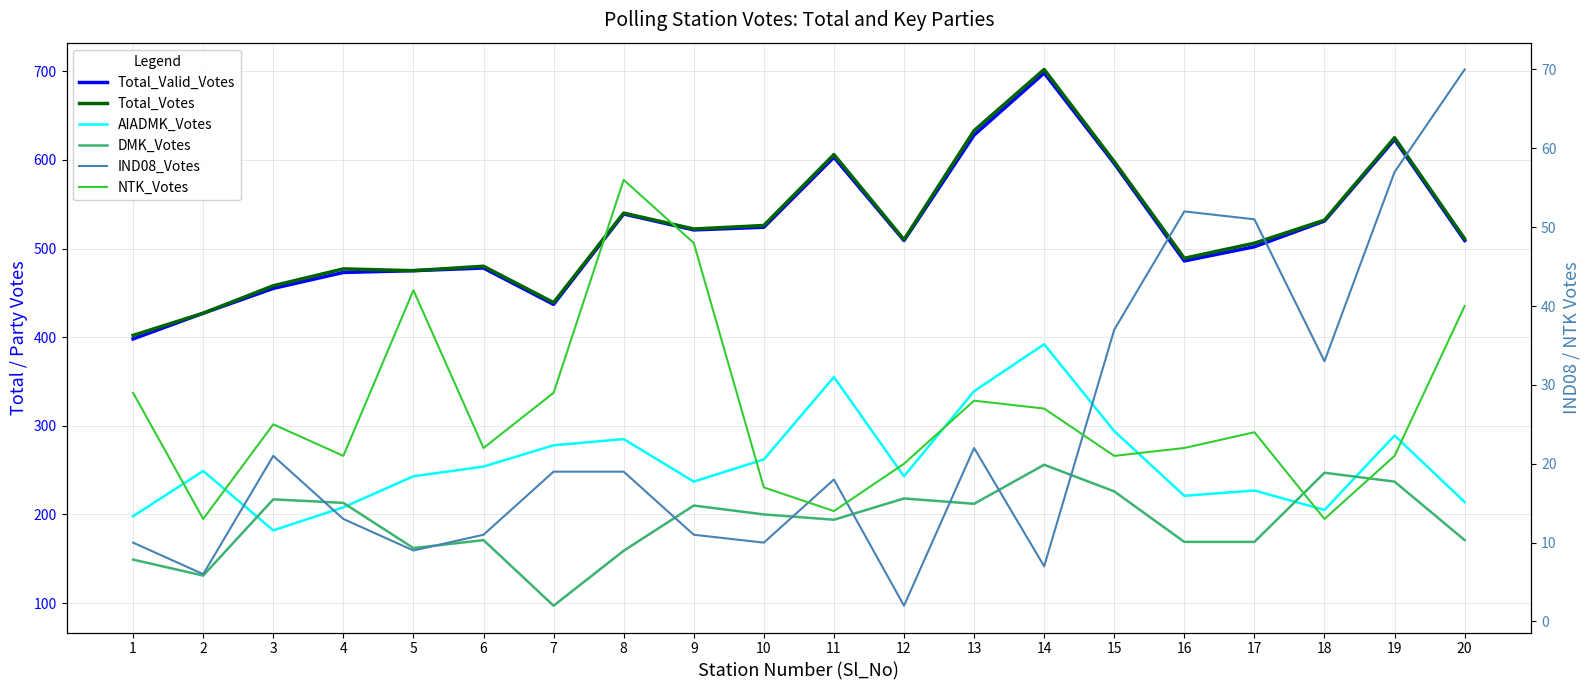

At which category does DMK_Votes reach its first local valley?

2